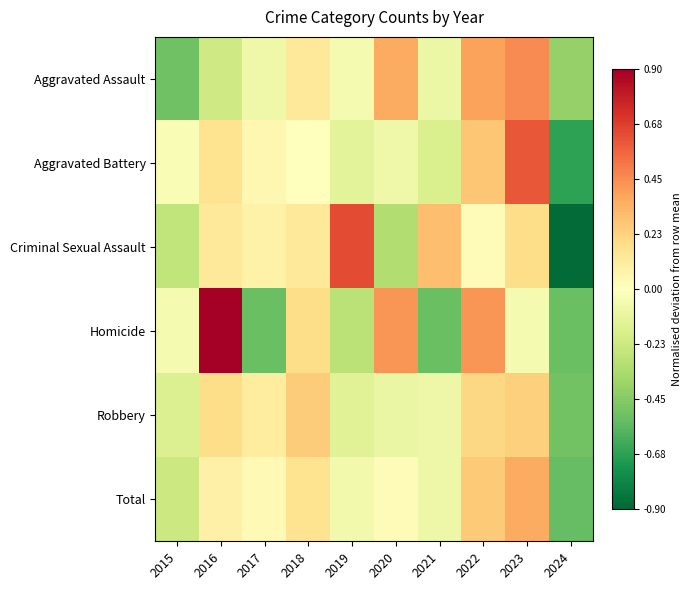

Which label corresponds to the largest value in the chart?

2016